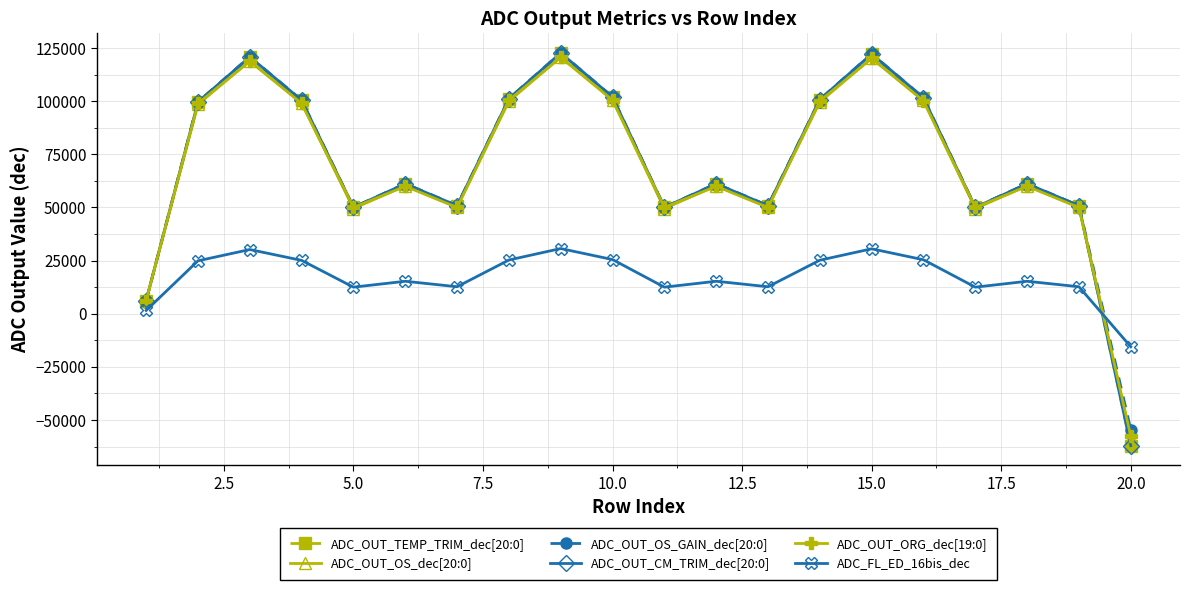

Does the chart have visible grid lines?

Yes